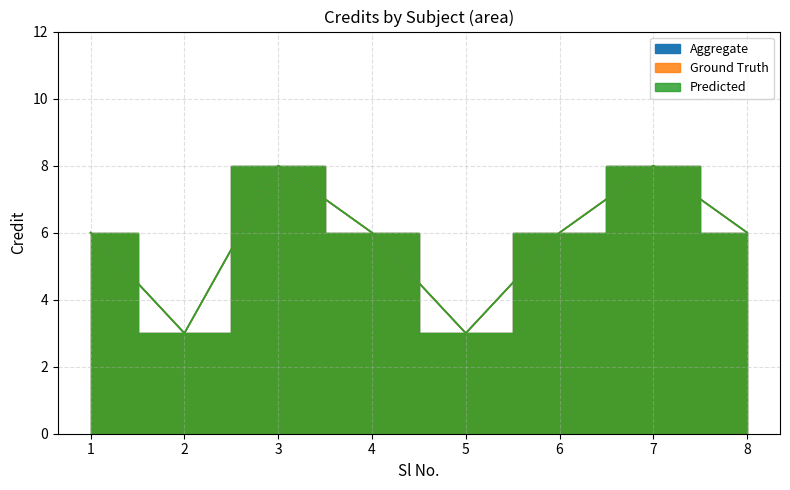

Reading left to right, what are all the values shown in this chart?

Aggregate: 6	3	8	6	3	6	8	6
Ground Truth: 6	3	8	6	3	6	8	6
Predicted: 6	3	8	6	3	6	8	6